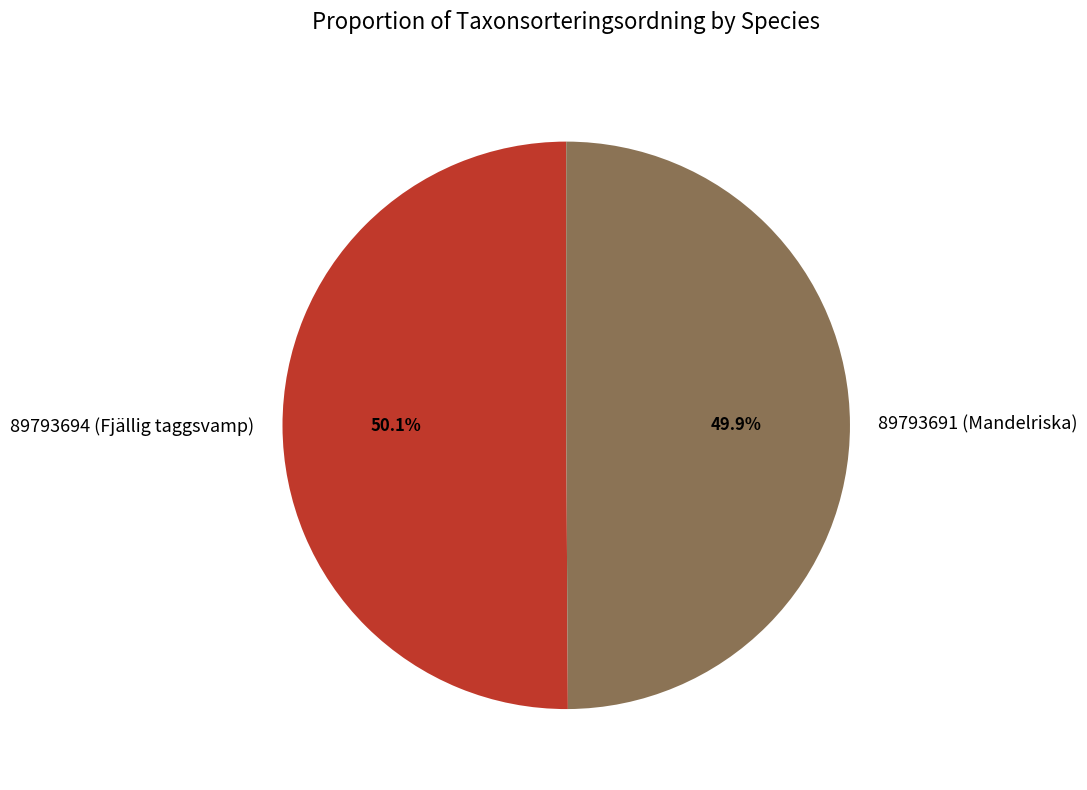

What is the total percentage of 89793691 (Mandelriska) and 89793694 (Fjällig taggsvamp)?

100.0%